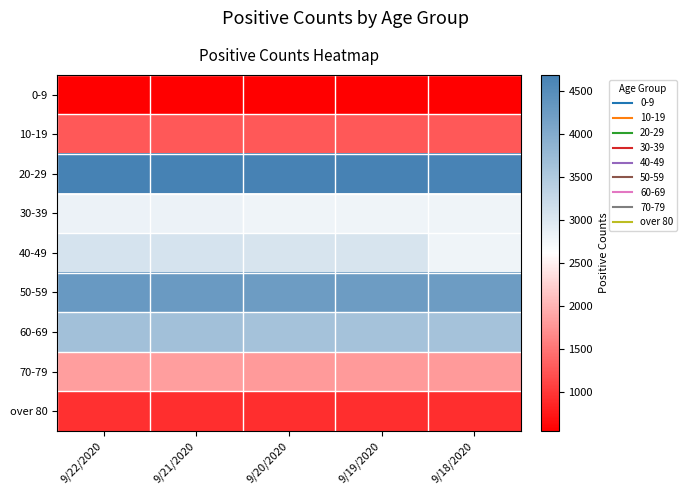

Between 9/21/2020 and 9/18/2020, which series saw the biggest shift?

40-49